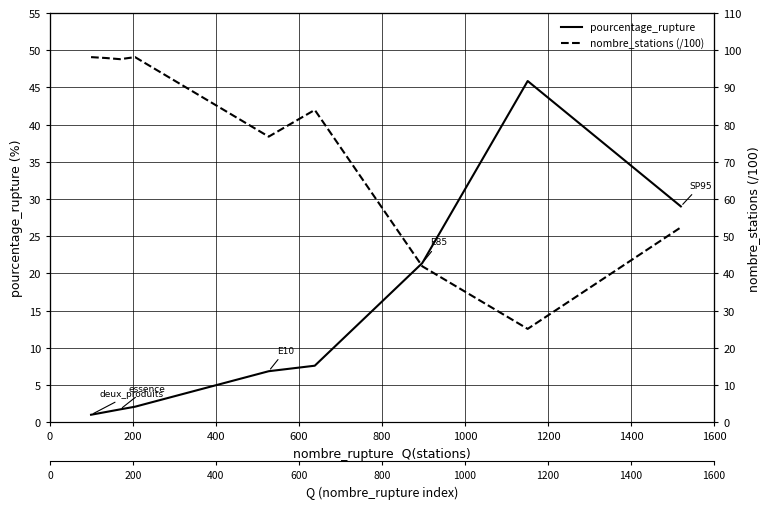

Which has a higher value, 400 or 0?

400